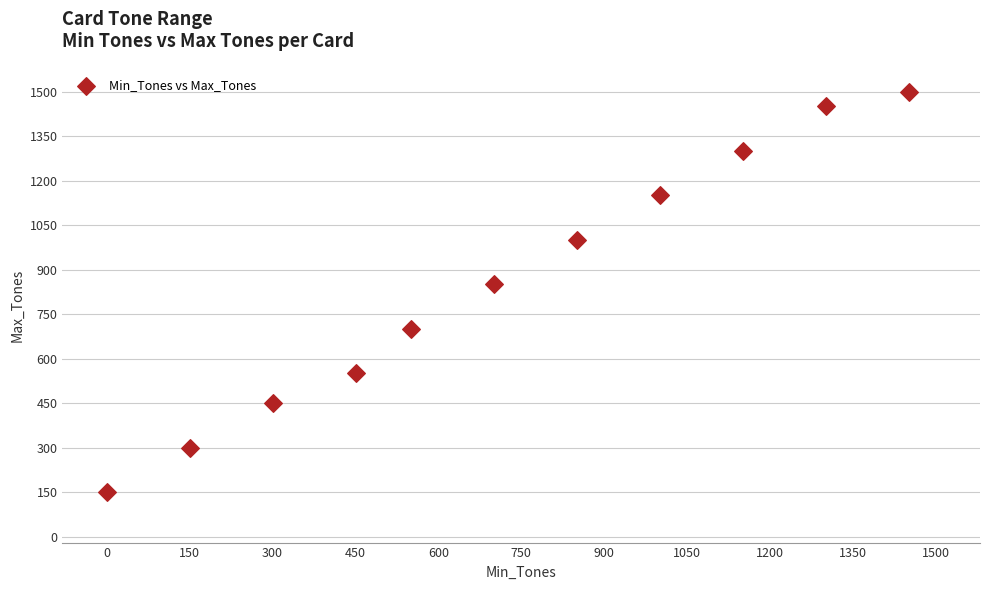

What is the average Y value?

855